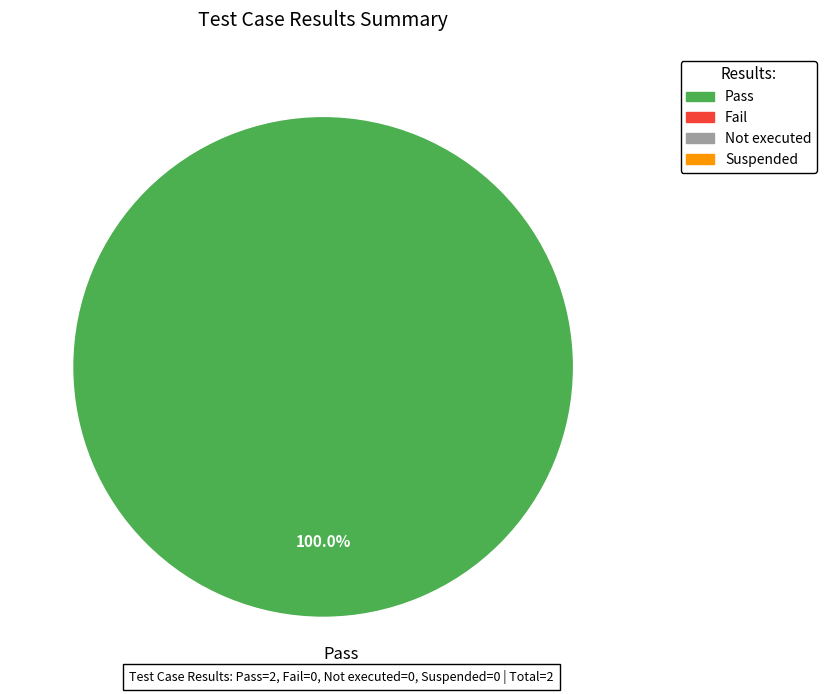

The Pass slice represents 86% of the pie. True or false?

False